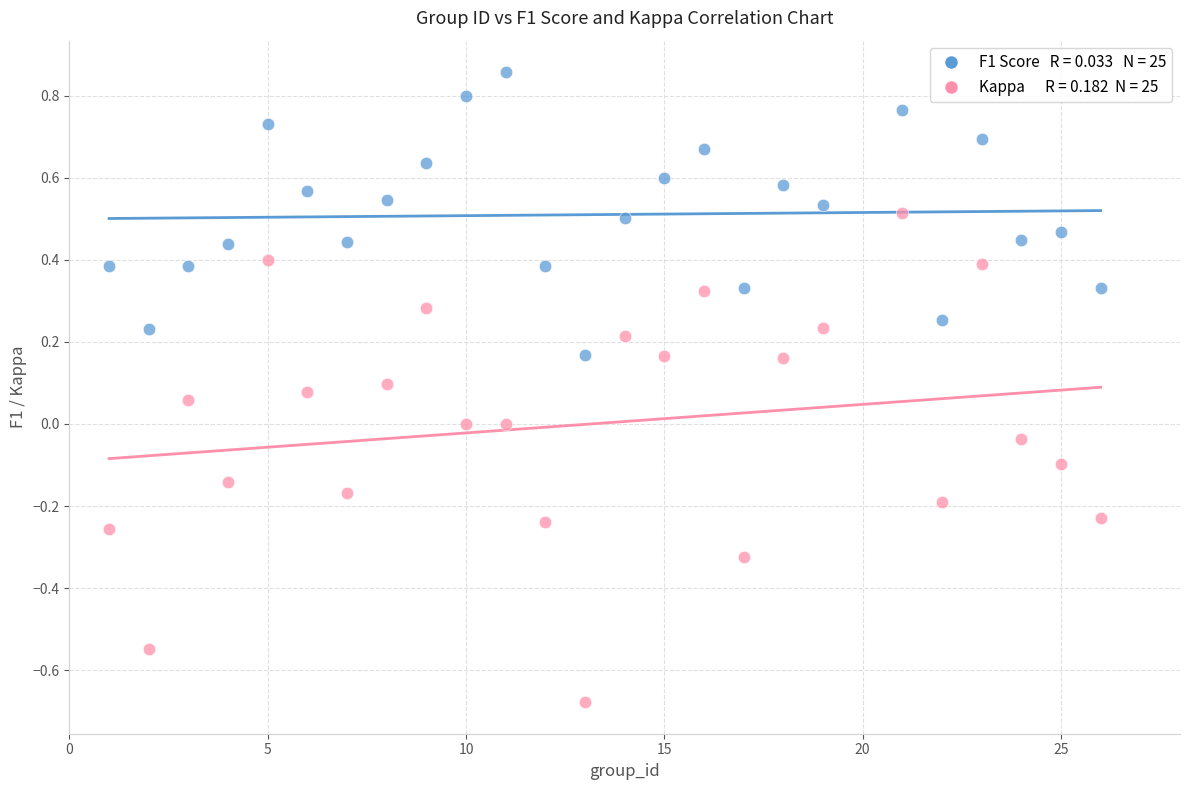

Across all data points, what is the range of Y values (max minus min)?

1.5